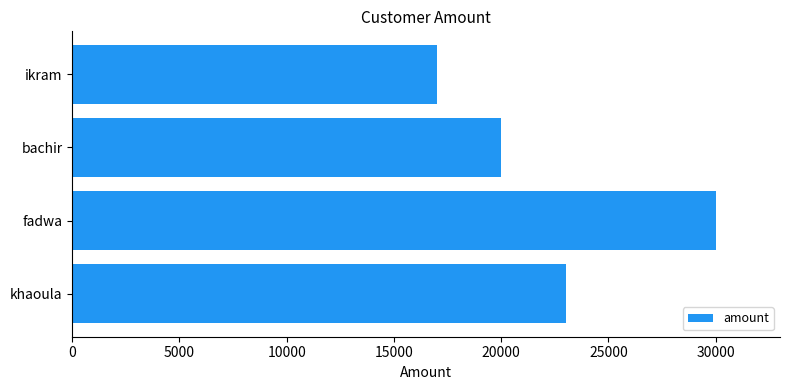

Count the values in the range 20000 to 30000.

3